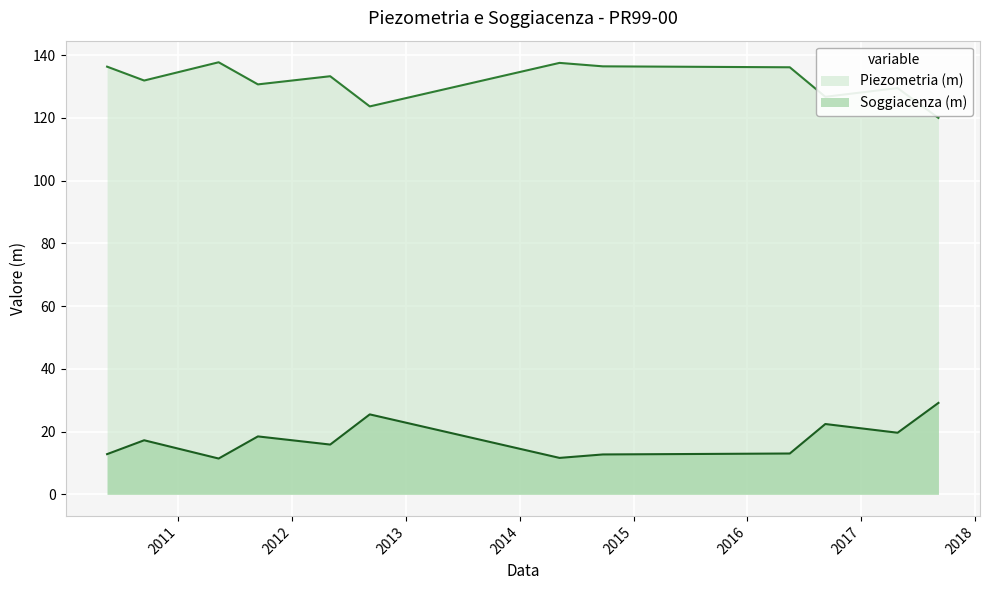

Where is Piezometria (m) nearest to the value 71?

2017-09-05